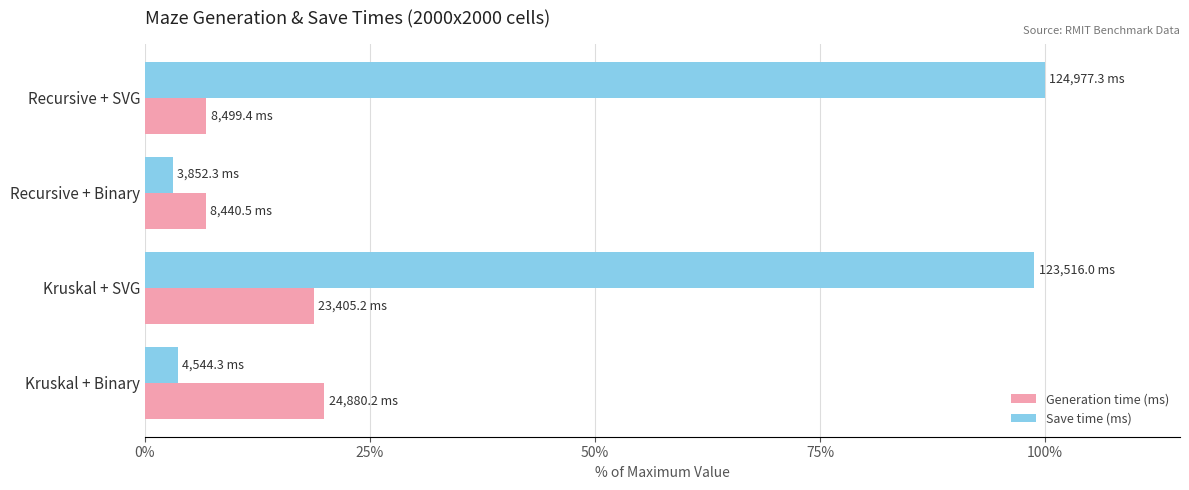

True or false: Generation time (ms) has a value of 12.8 at Kruskal + SVG.

False